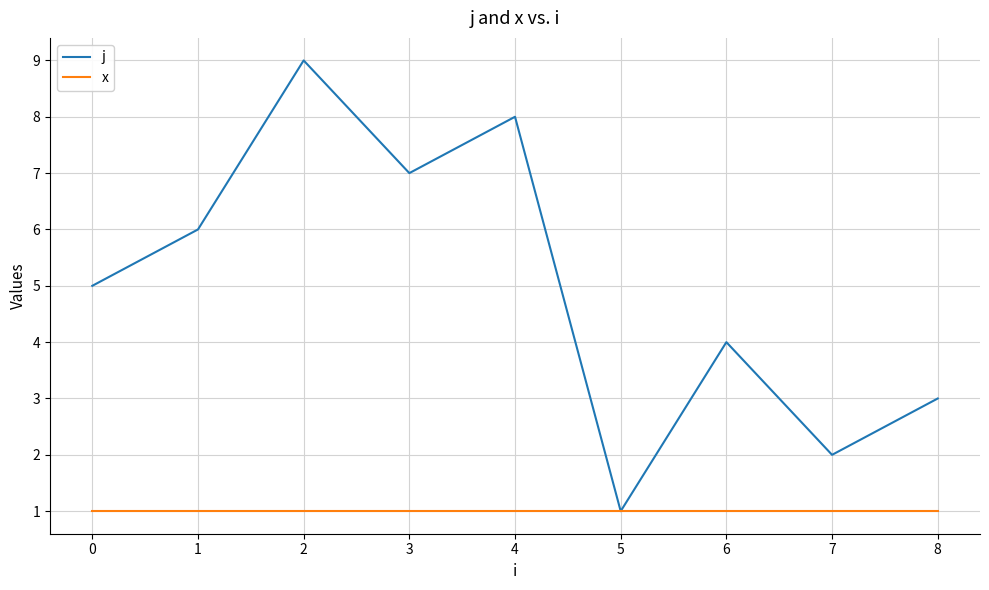

Rank the series at 1 from lowest to highest value.

x, j